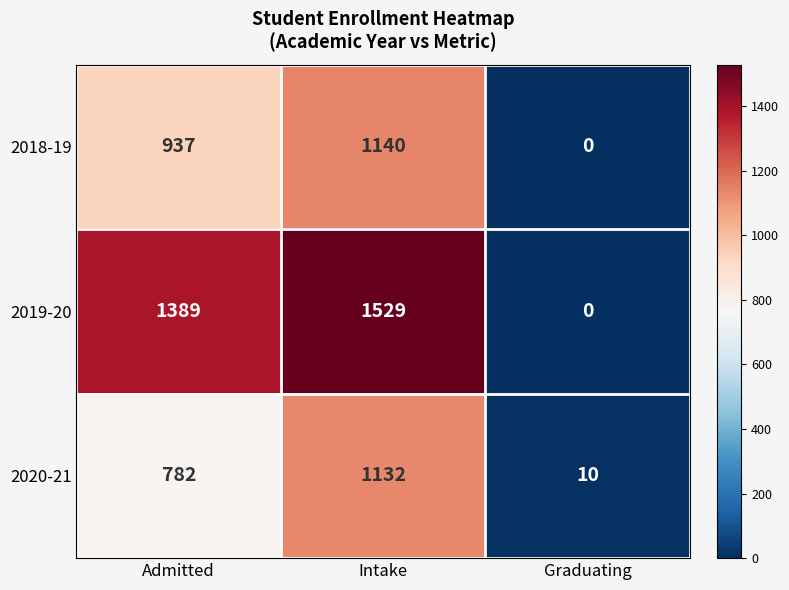

What is the maximum value shown in the chart?

1529